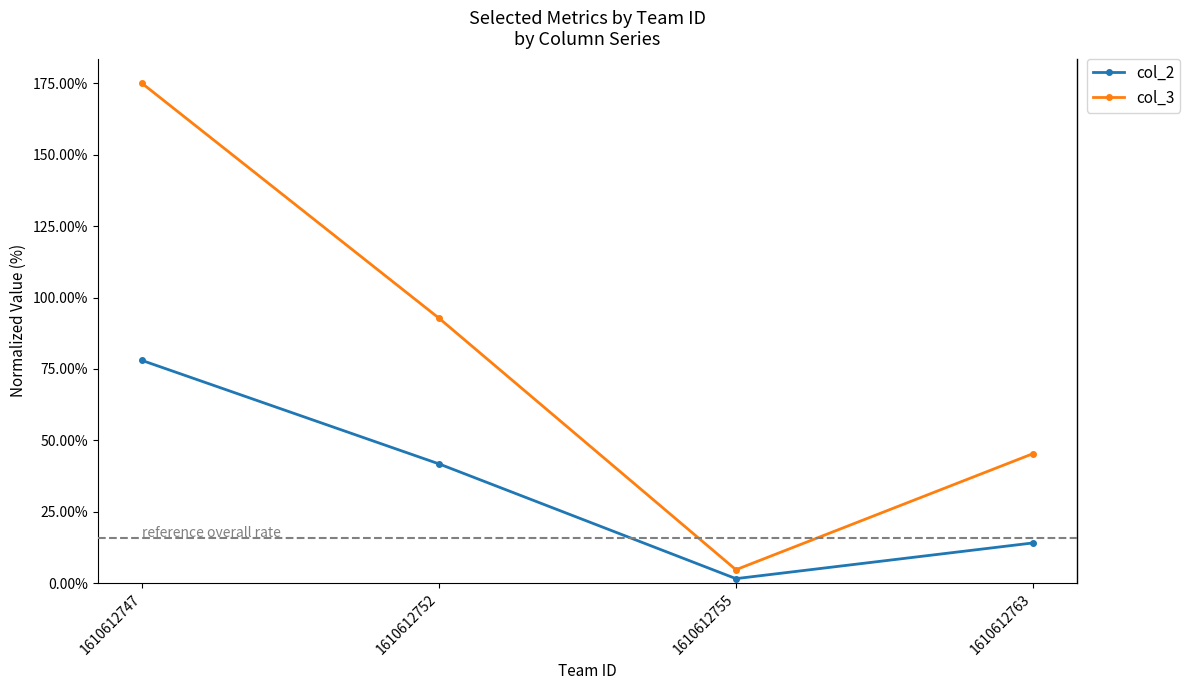

What are all the series names shown in the legend?

col_2, col_3